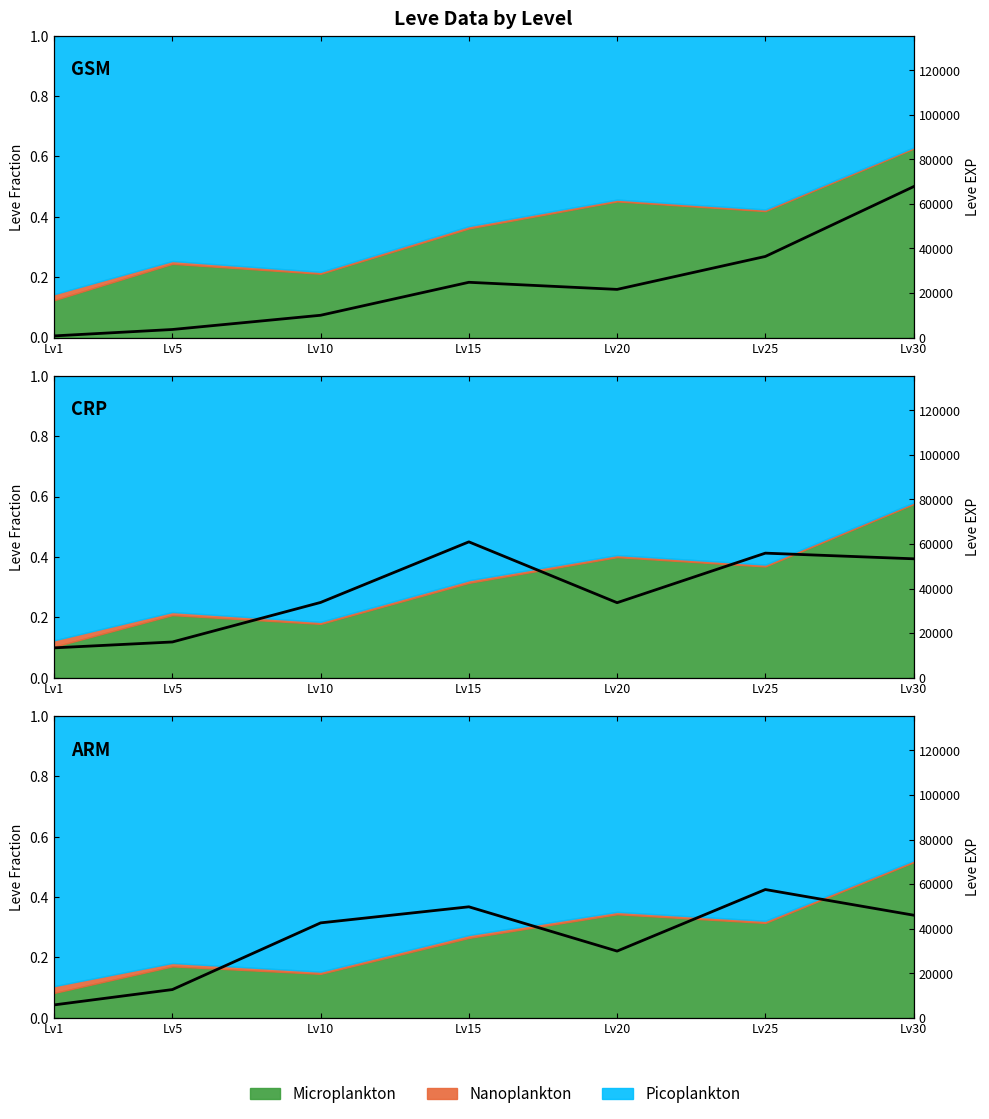

Read the Leve EXP (CRP) value at Lv5.

16017.1